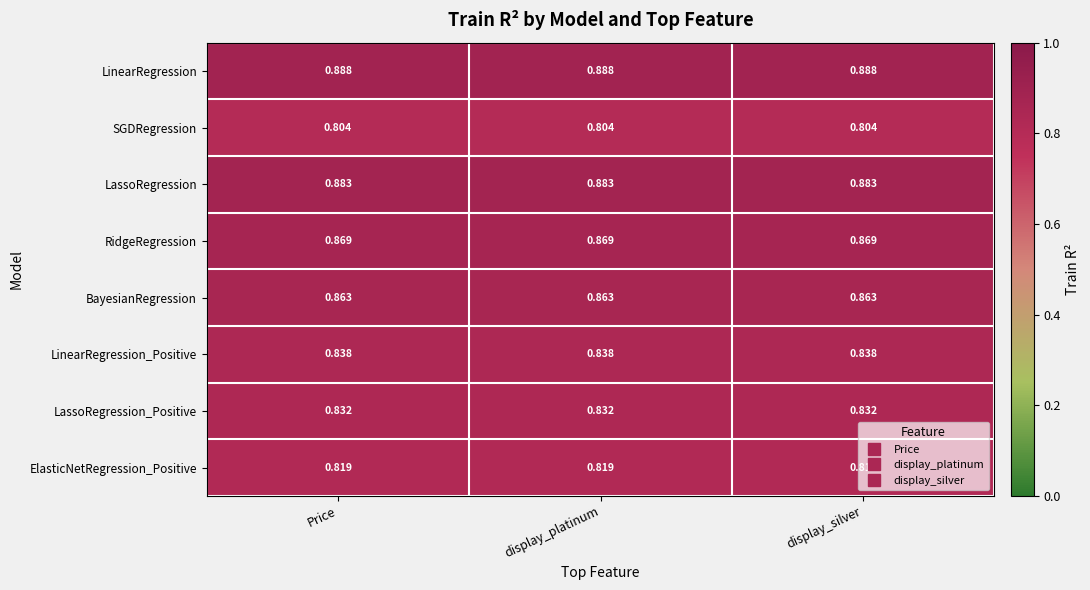

Which series has the largest total across all categories?

LinearRegression